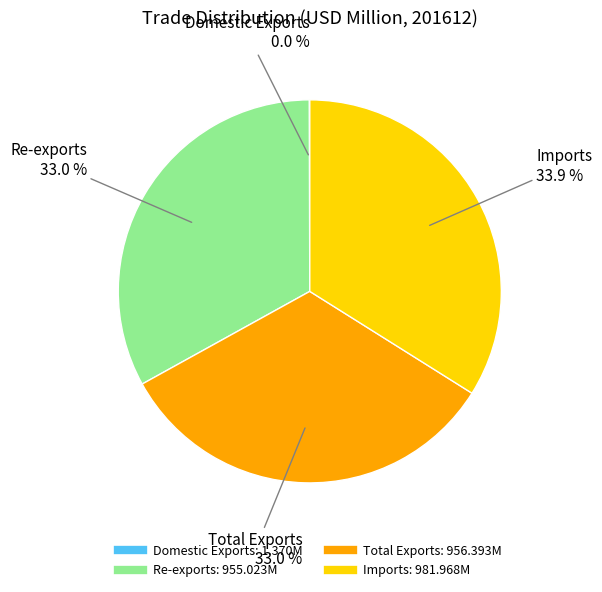

Is the sum of Imports and Re-exports greater than half?

Yes